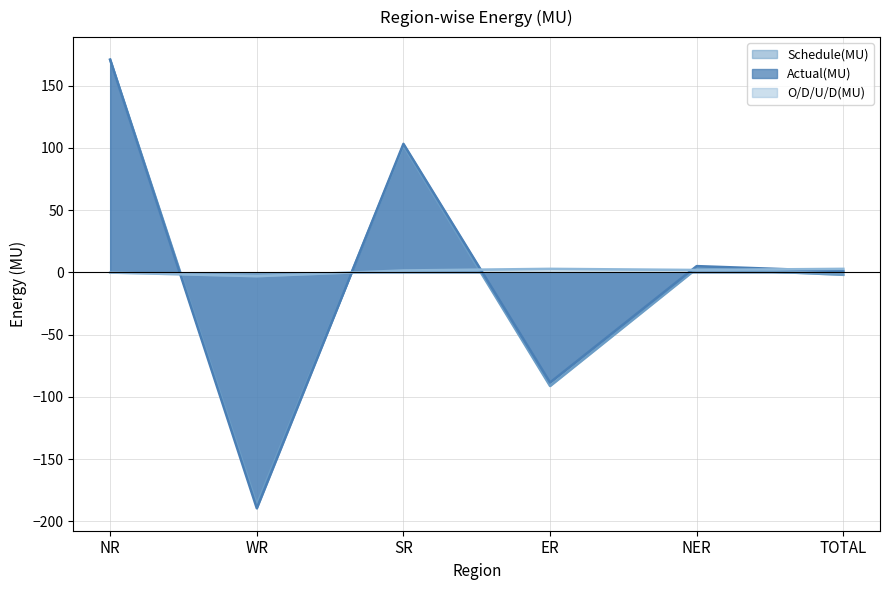

Reading left to right, transcribe all the data shown in this chart.

Schedule(MU): NR=170.9	WR=-186.4	SR=101.7	ER=-91.3	NER=3.1	TOTAL=-2.0
Actual(MU): NR=170.7	WR=-189.5	SR=103.2	ER=-88.5	NER=5.0	TOTAL=0.9
O/D/U/D(MU): NR=-0.2	WR=-3.1	SR=1.5	ER=2.8	NER=1.9	TOTAL=2.8